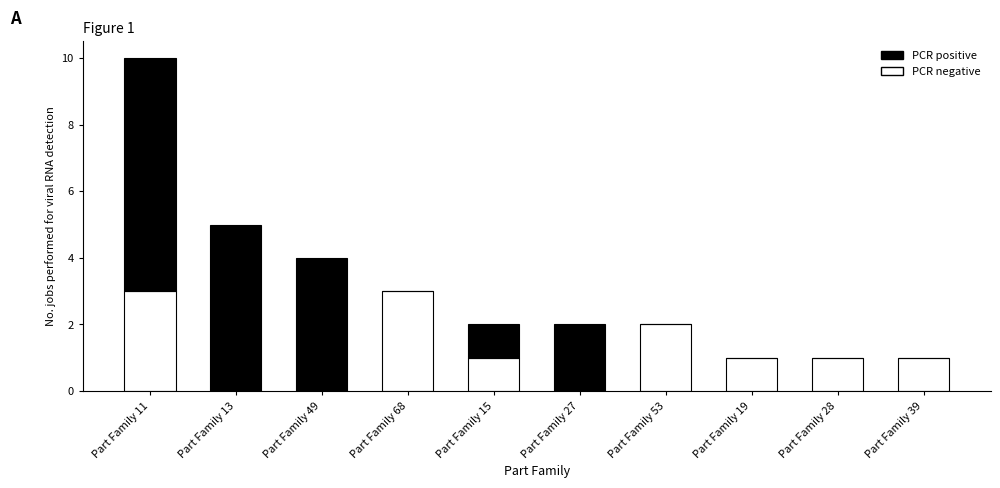

At which category is the sum across all series the highest?

Part Family 11